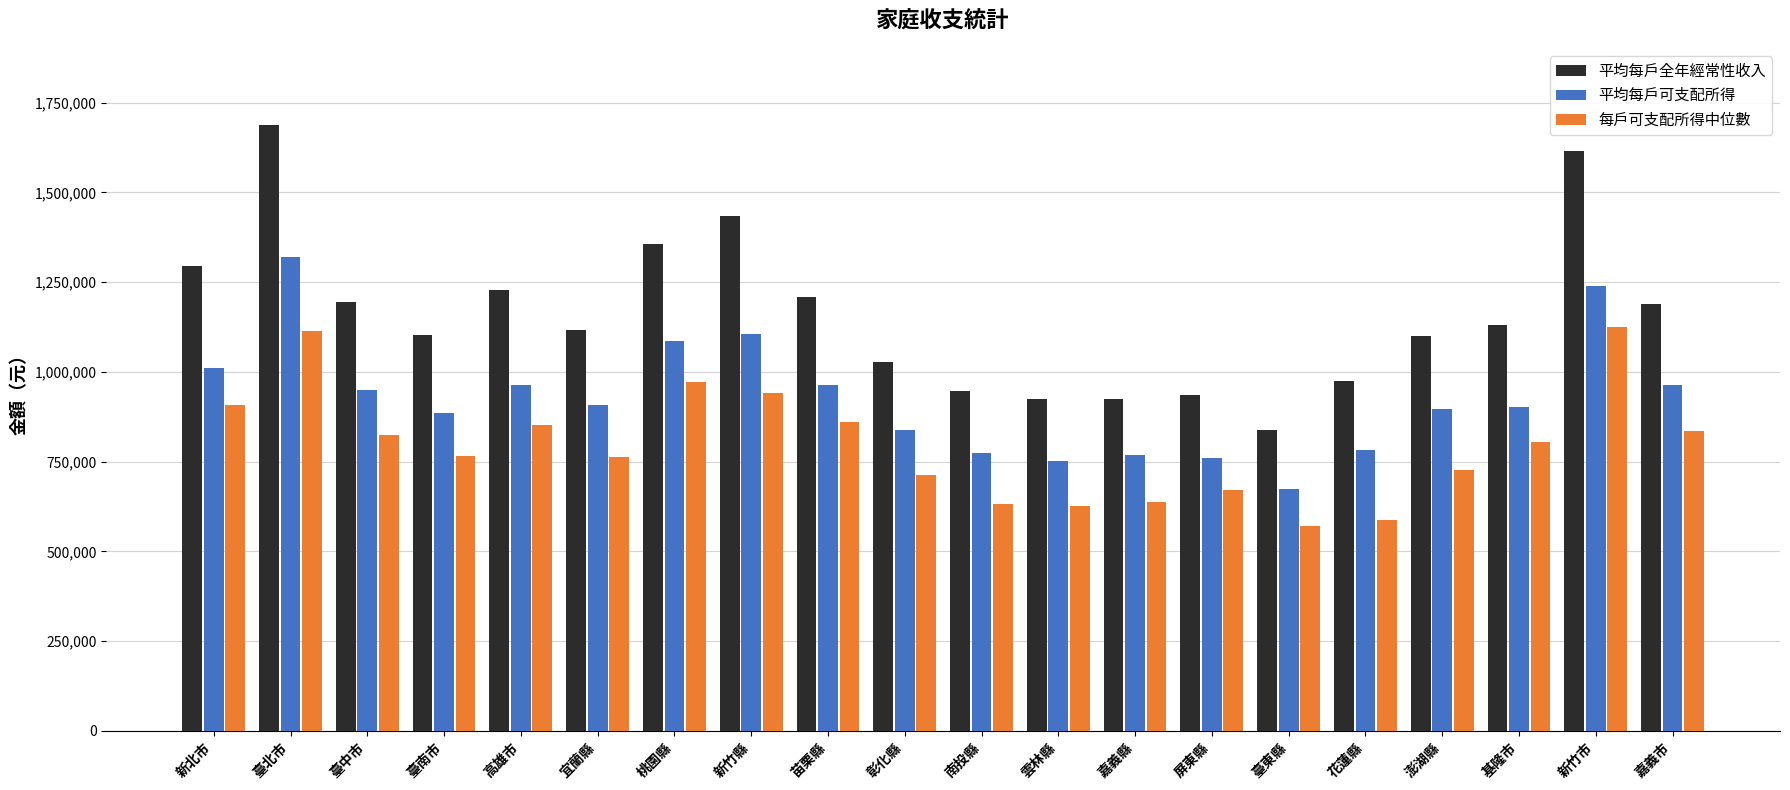

At which category is the sum across all series the highest?

臺北市